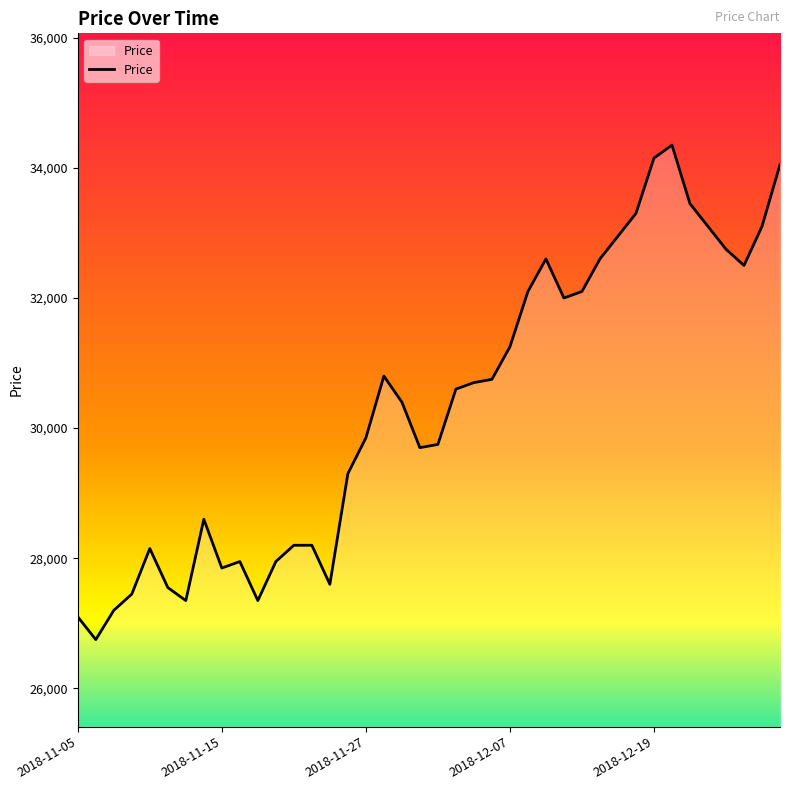

What is the minimum value shown in the chart?

26750